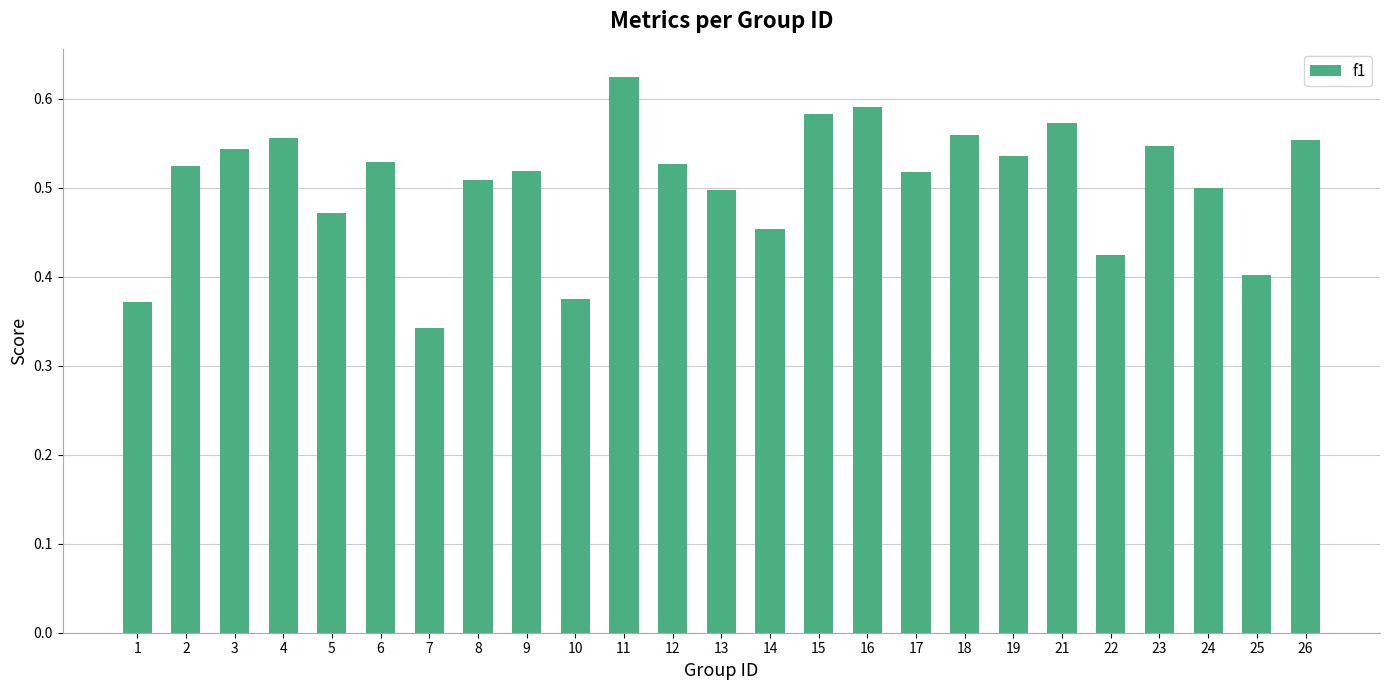

What is the sum of the values at 7 and 25?

0.7